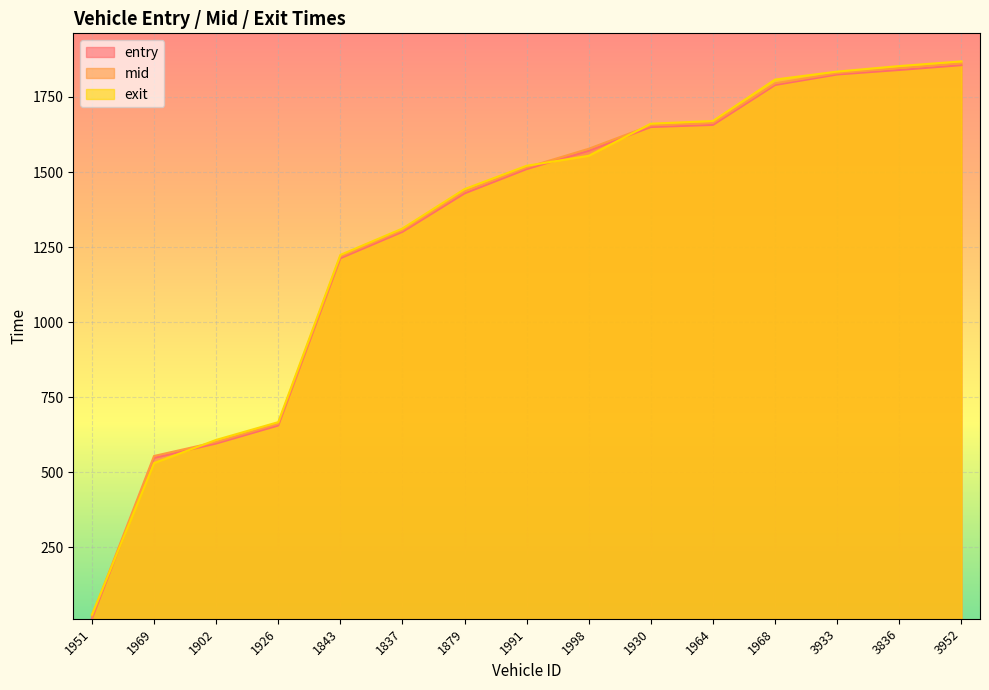

Where does the exit series first go above 1520?

1991